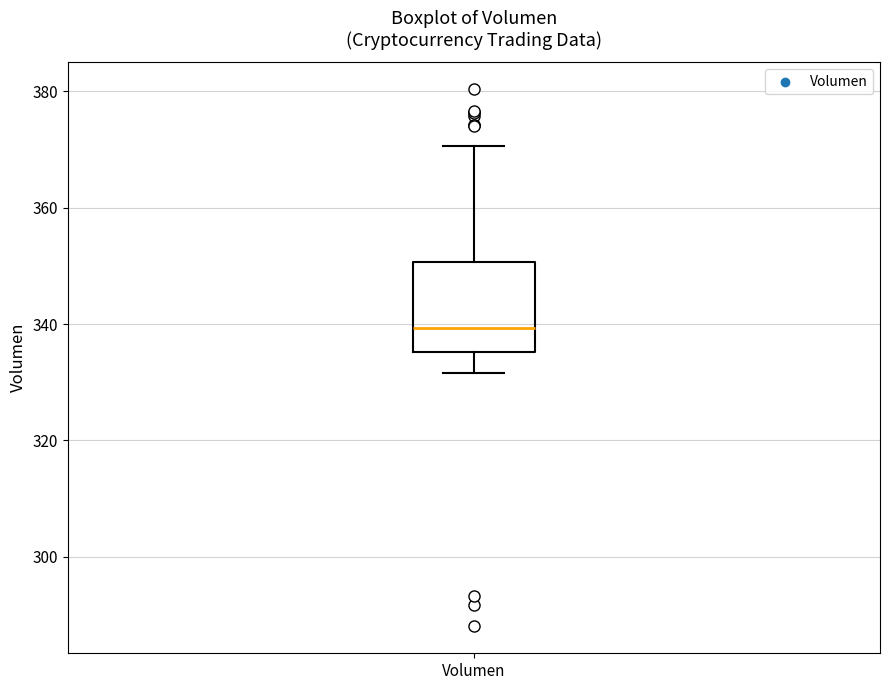

Read this box plot against the y-axis: the position of the median line, the range covered by the box, and the ends of both whiskers. The values are not printed on the chart, so give them approximately, as read against the axis.

median 340, box 336 to 350, whiskers 332 to 370